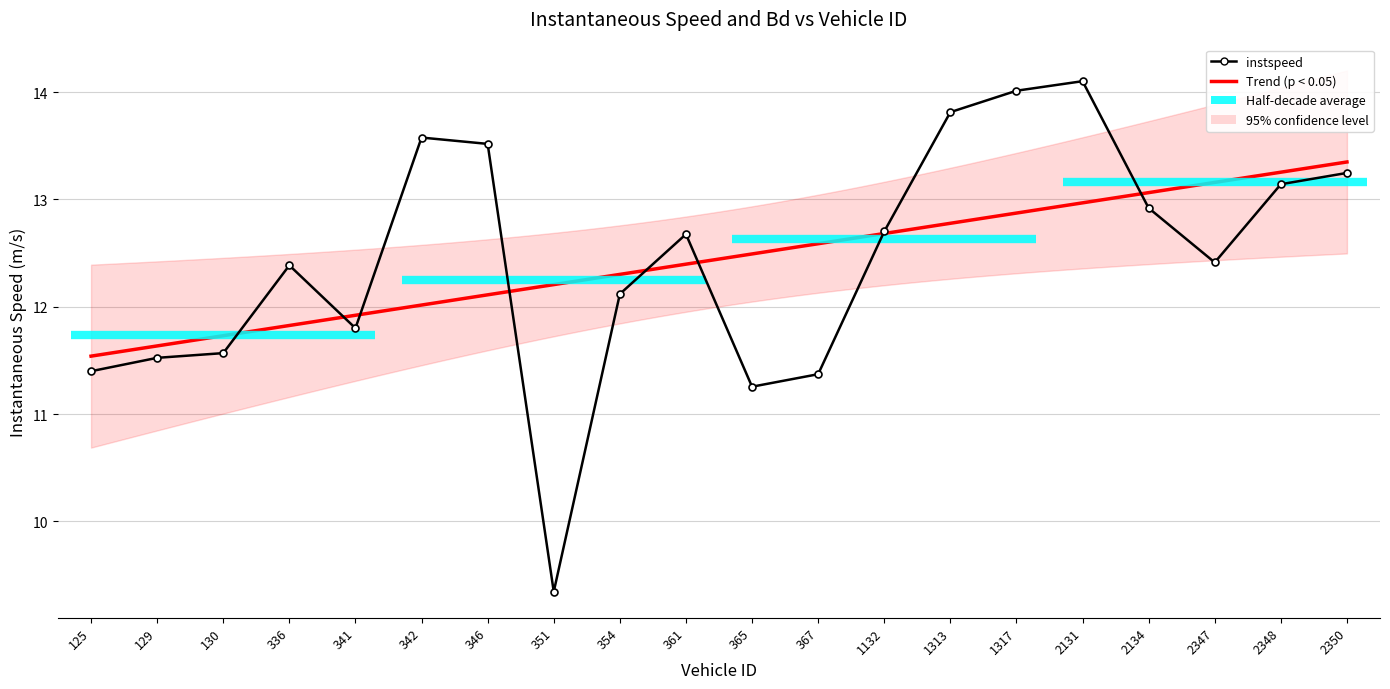

How many interior local peaks (higher than both neighbors) does the data have?

4